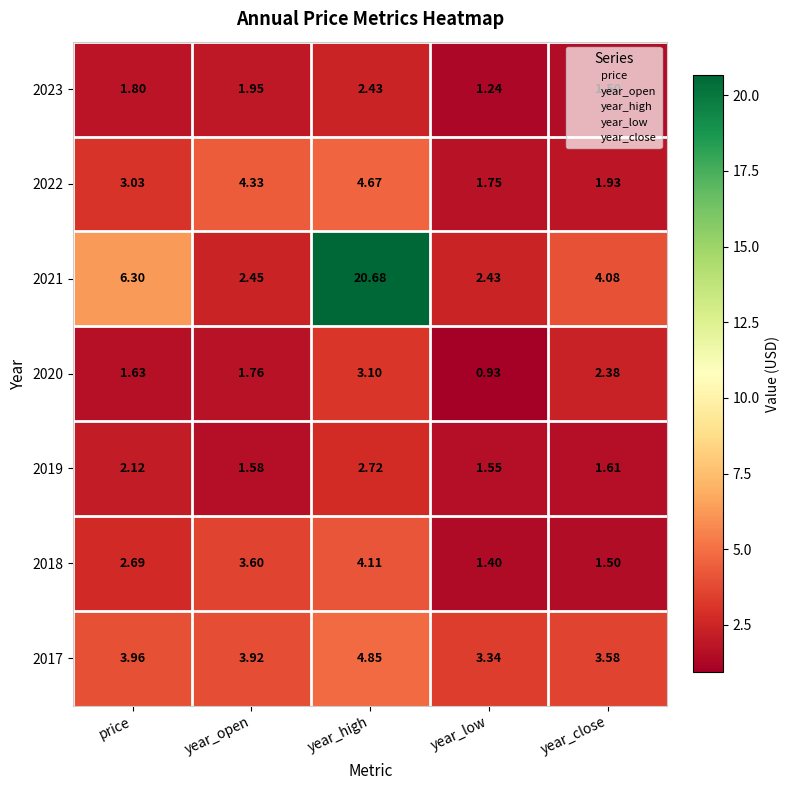

Which series has the largest total across all categories?

2021